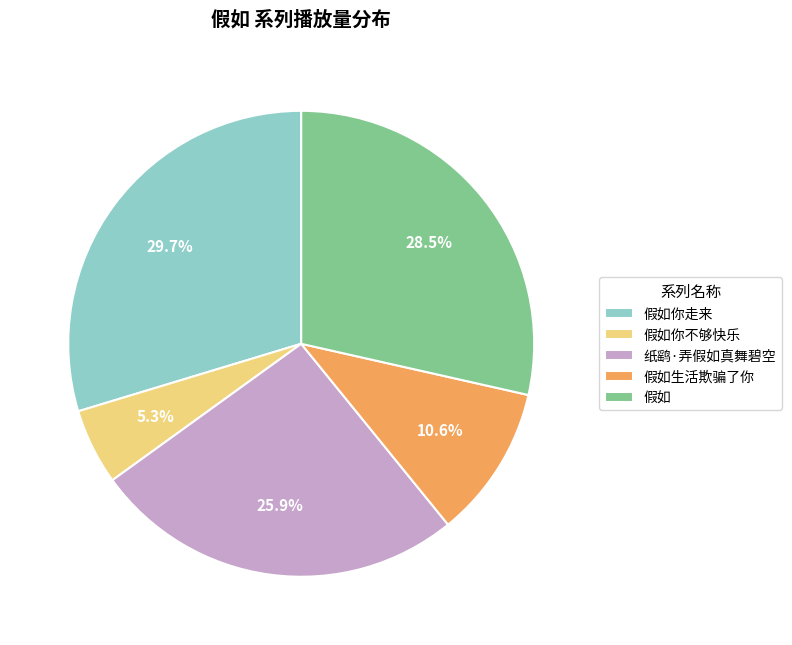

Does any single category account for the majority?

No